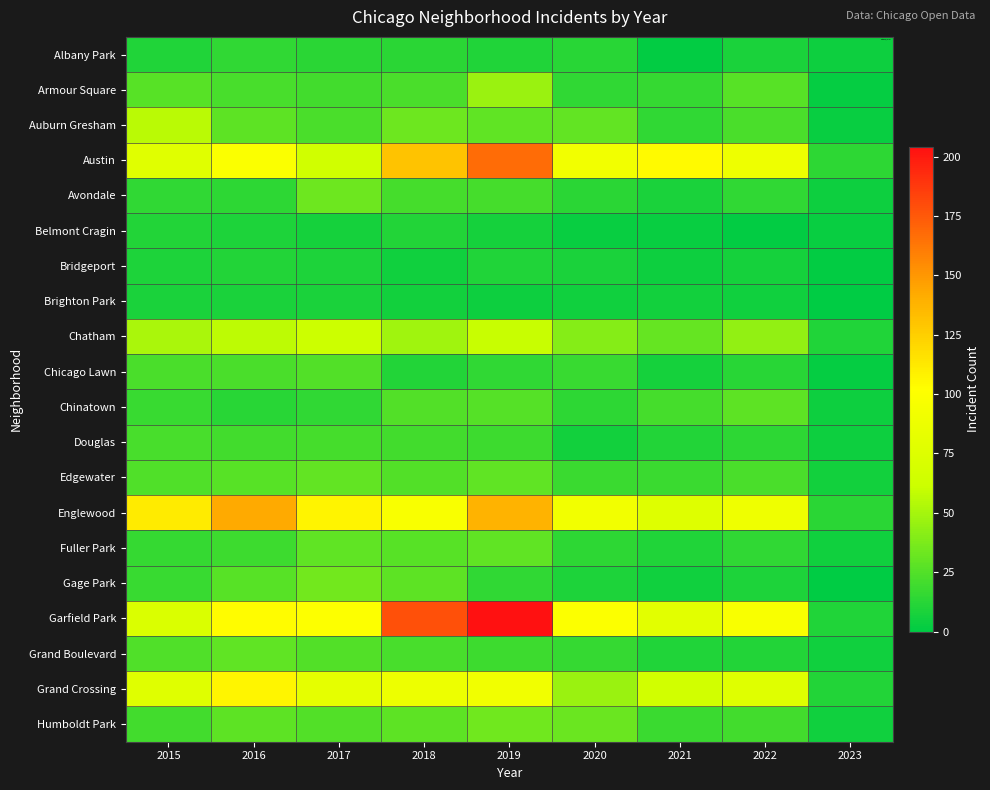

Rank the series at 2020 from lowest to highest value.

Belmont Cragin, Brighton Park, Douglas, Bridgeport, Gage Park, Albany Park, Avondale, Chinatown, Fuller Park, Armour Square, Grand Boulevard, Chicago Lawn, Edgewater, Auburn Gresham, Humboldt Park, Chatham, Grand Crossing, Austin, Englewood, Garfield Park